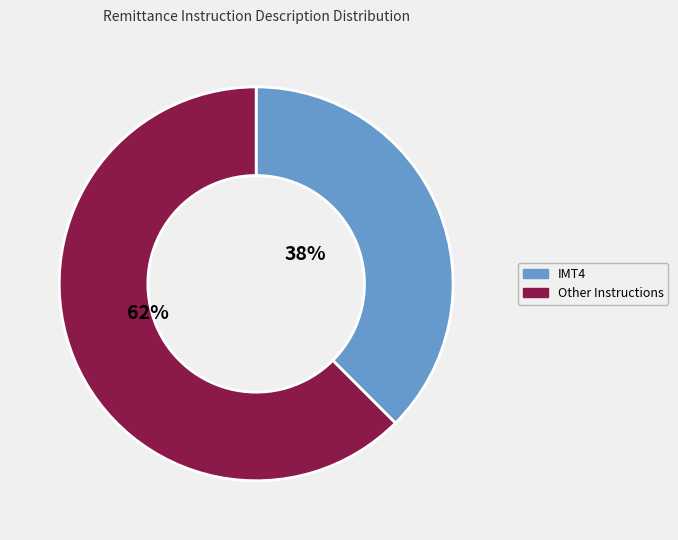

Rank the categories by value from lowest to highest.

IMT4, Other Instructions